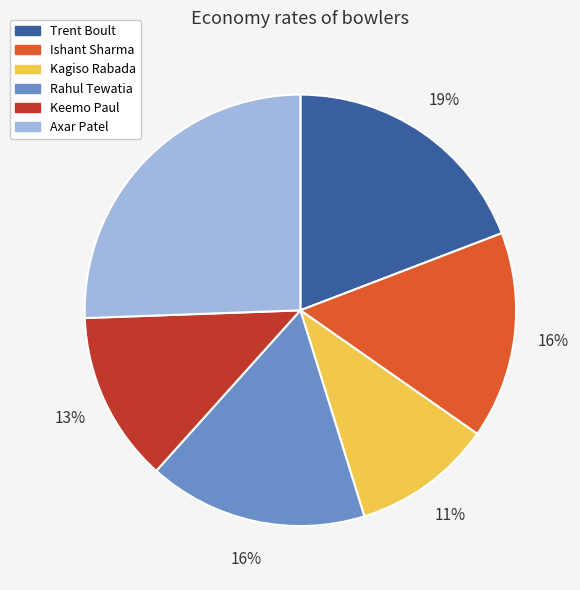

Does any single category account for the majority?

No